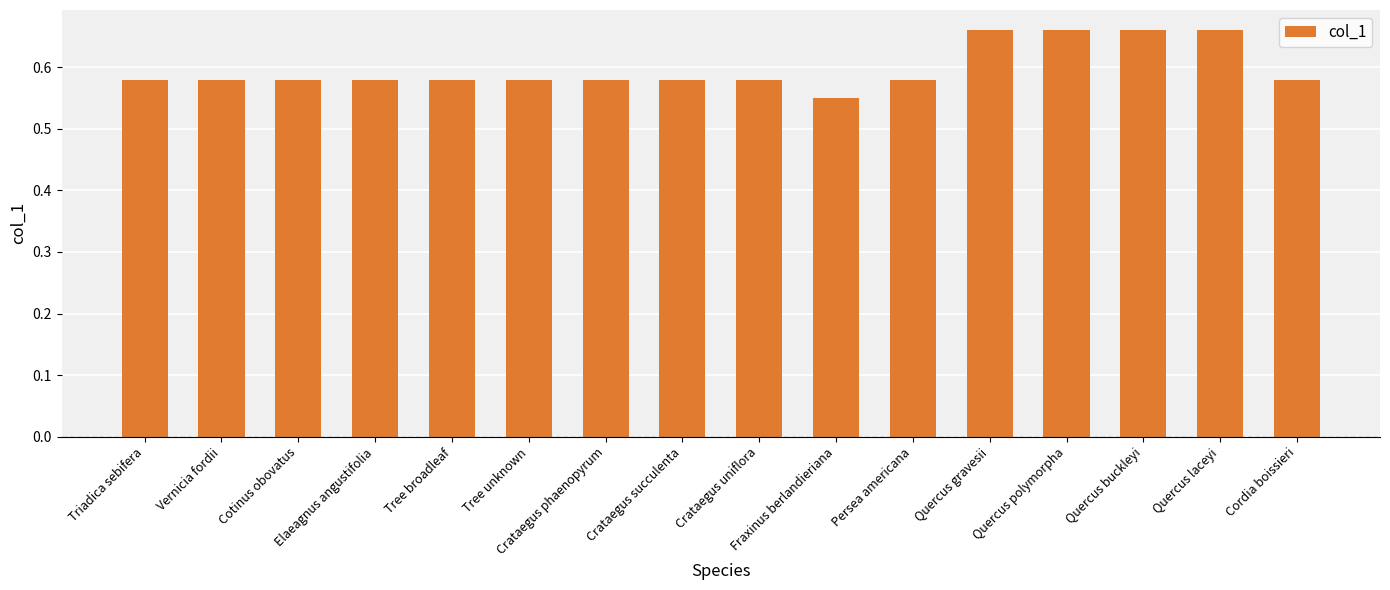

Between Quercus buckleyi and Tree broadleaf, which is larger?

Quercus buckleyi